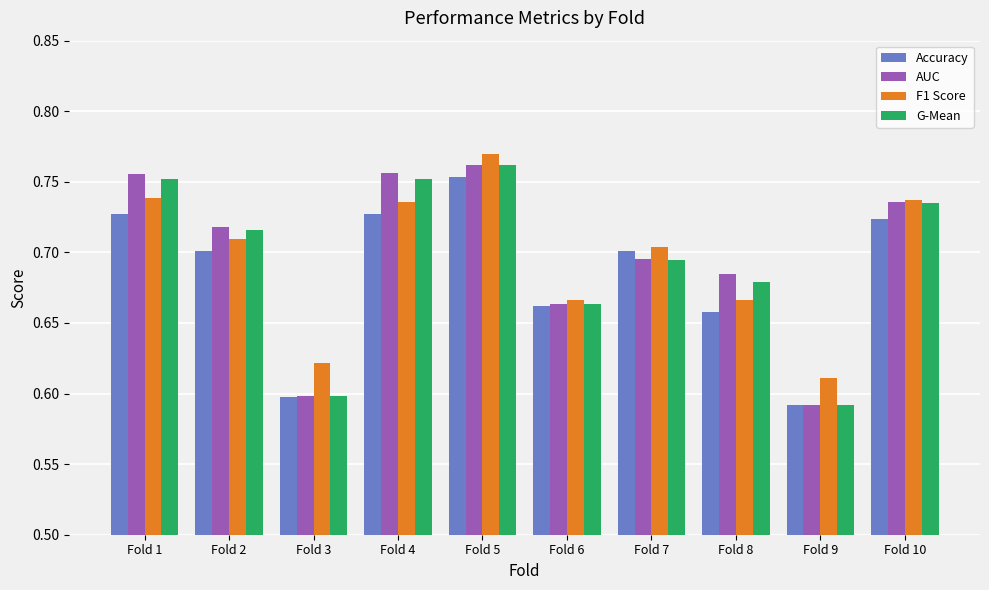

Count the AUC values in the range 0 to 1.

10